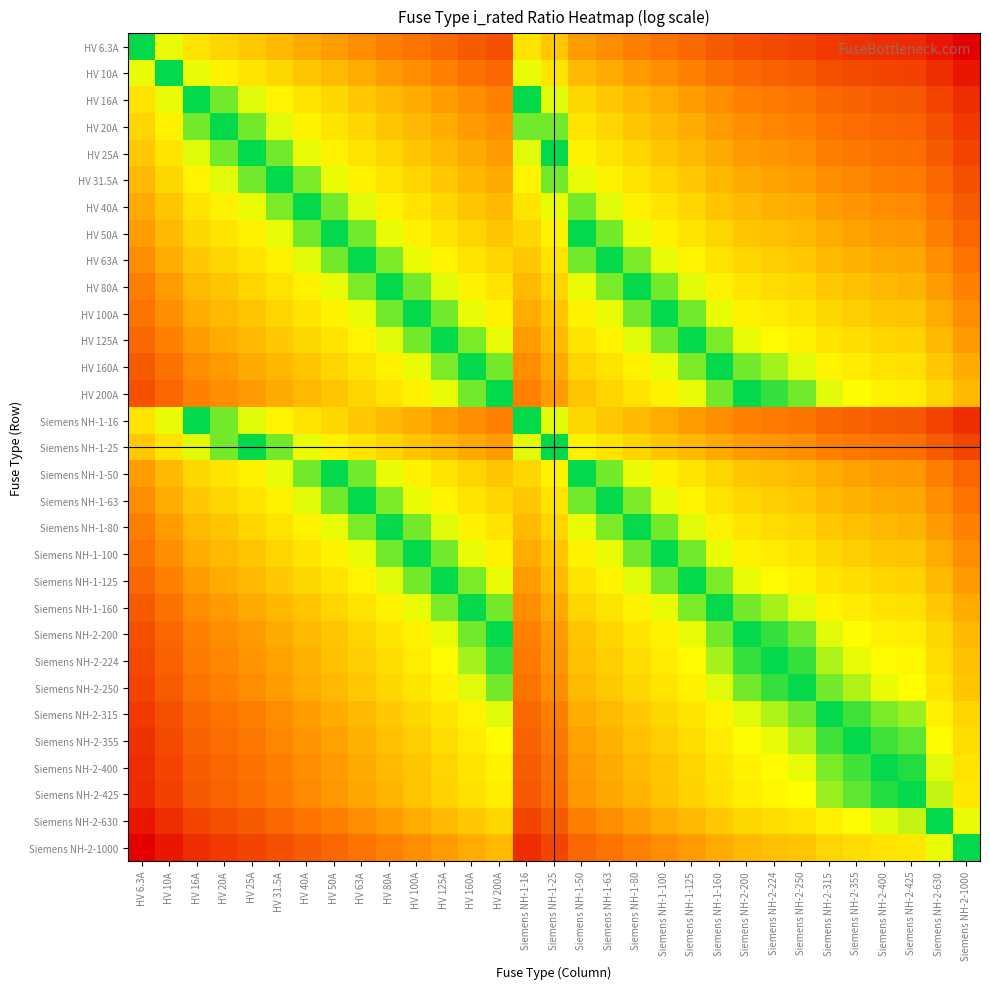

What is the total value across all series at HV 40A?

24.3